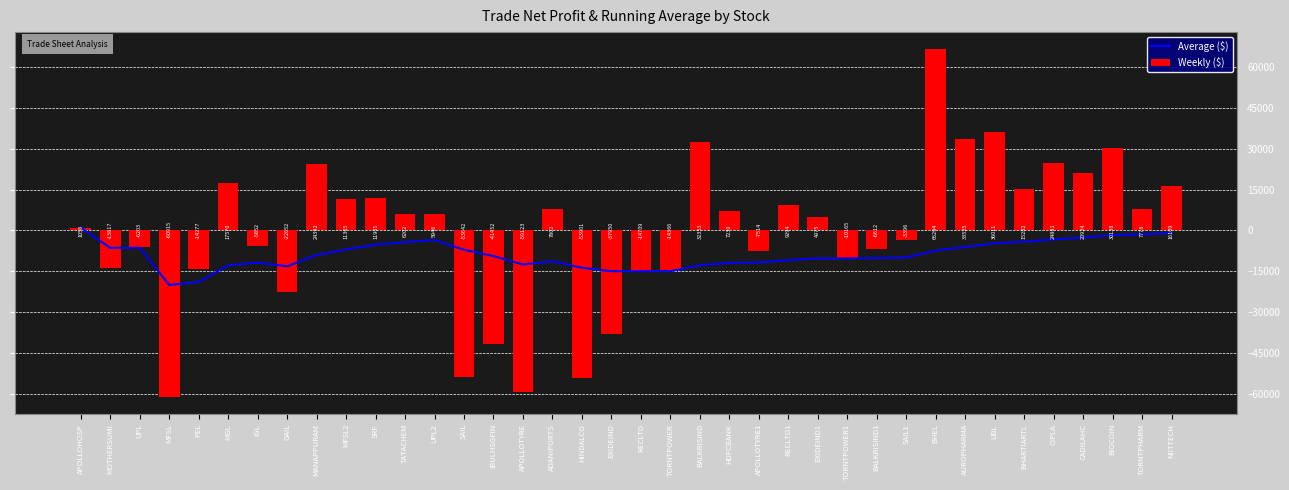

What is the greatest value displayed?

66293.8